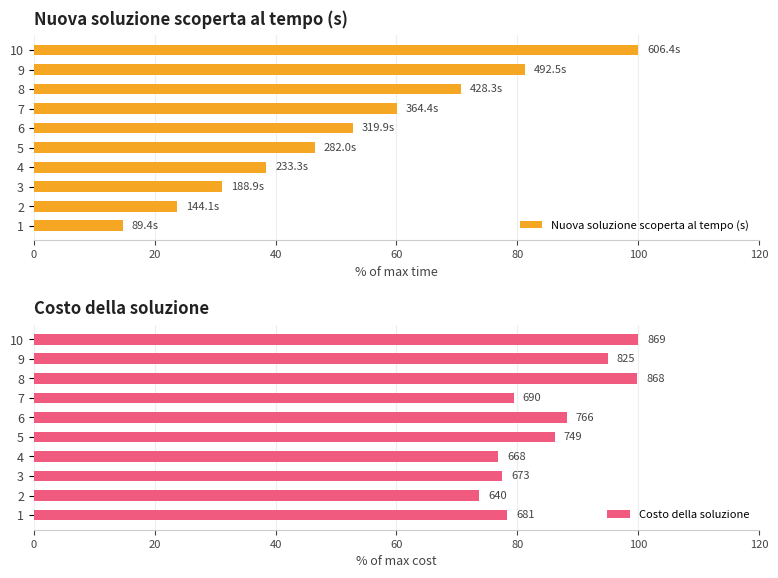

Rank the series by their maximum value, from highest to lowest.

Nuova soluzione scoperta al tempo (s), Costo della soluzione